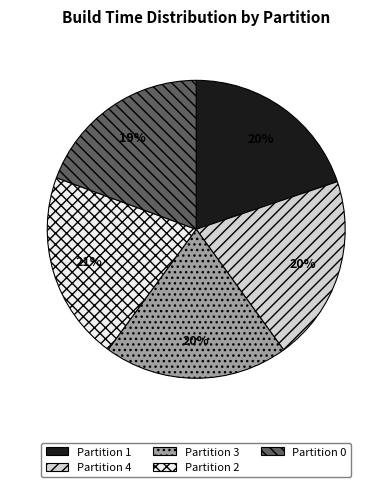

How many segments does this pie chart have?

5